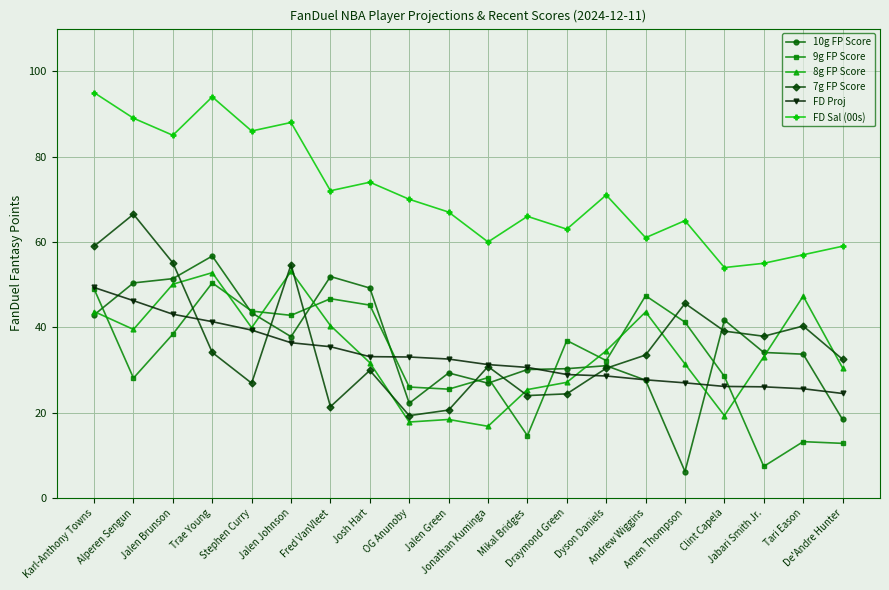

What is the difference between the maximum and minimum values in the FD Sal (00s) series?

41.0